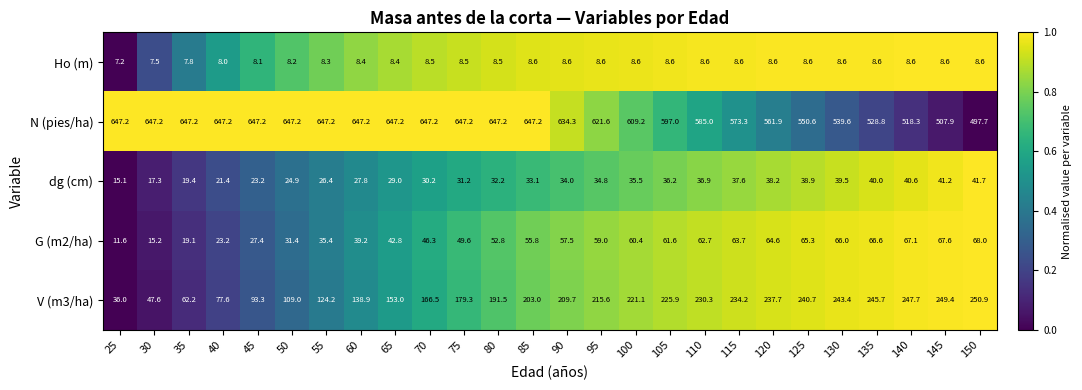

What is the sum of the V (m3/ha) values at 145 and 40?

327.0